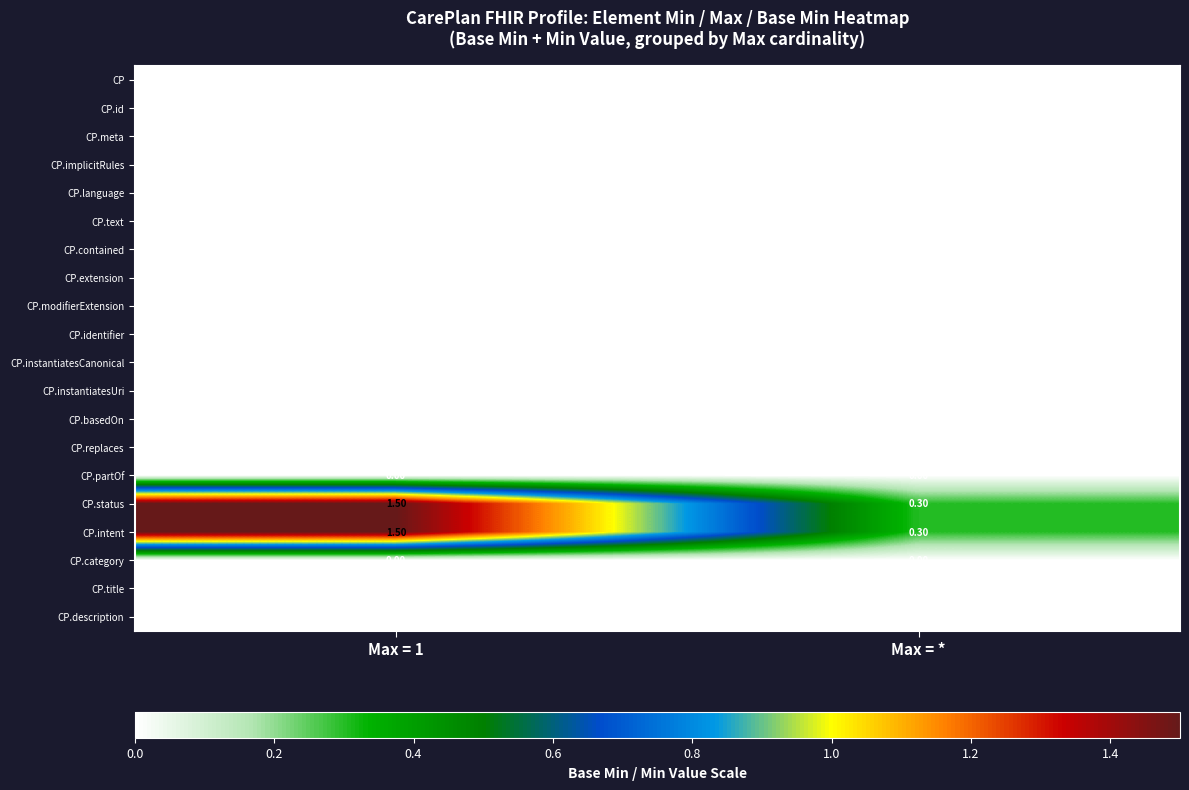

At how many categories does at least one series exceed 0?

2